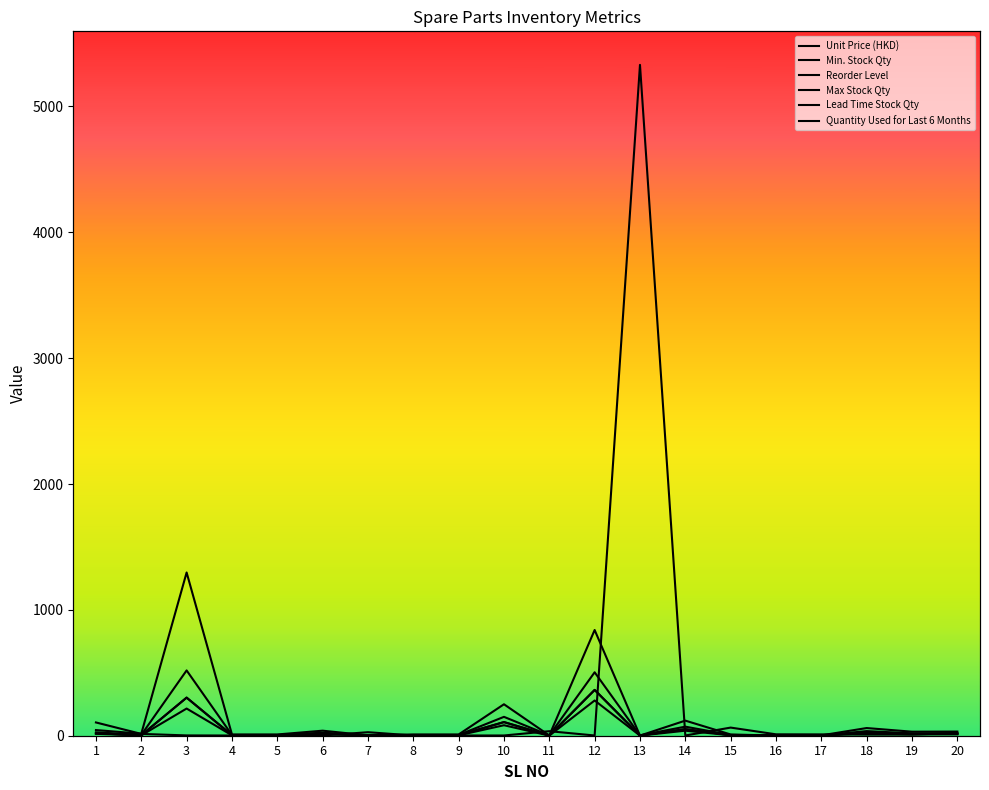

How many times do Unit Price (HKD) and Quantity Used for Last 6 Months cross each other?

9